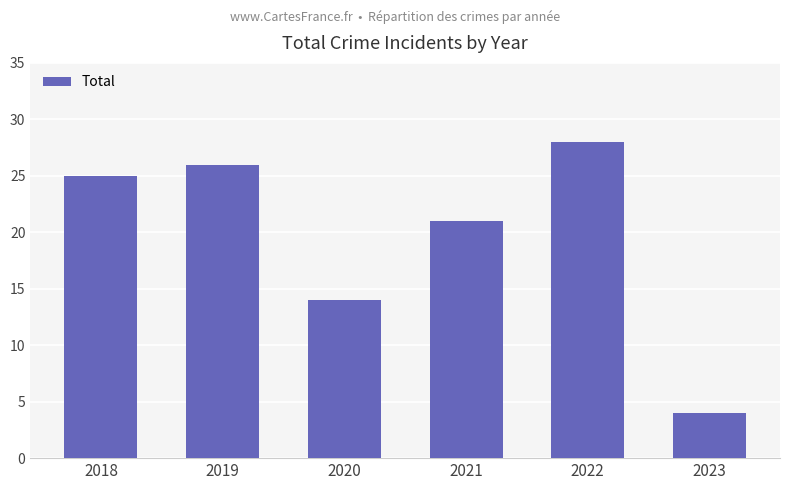

The value at 2019 is 26. True or false?

True